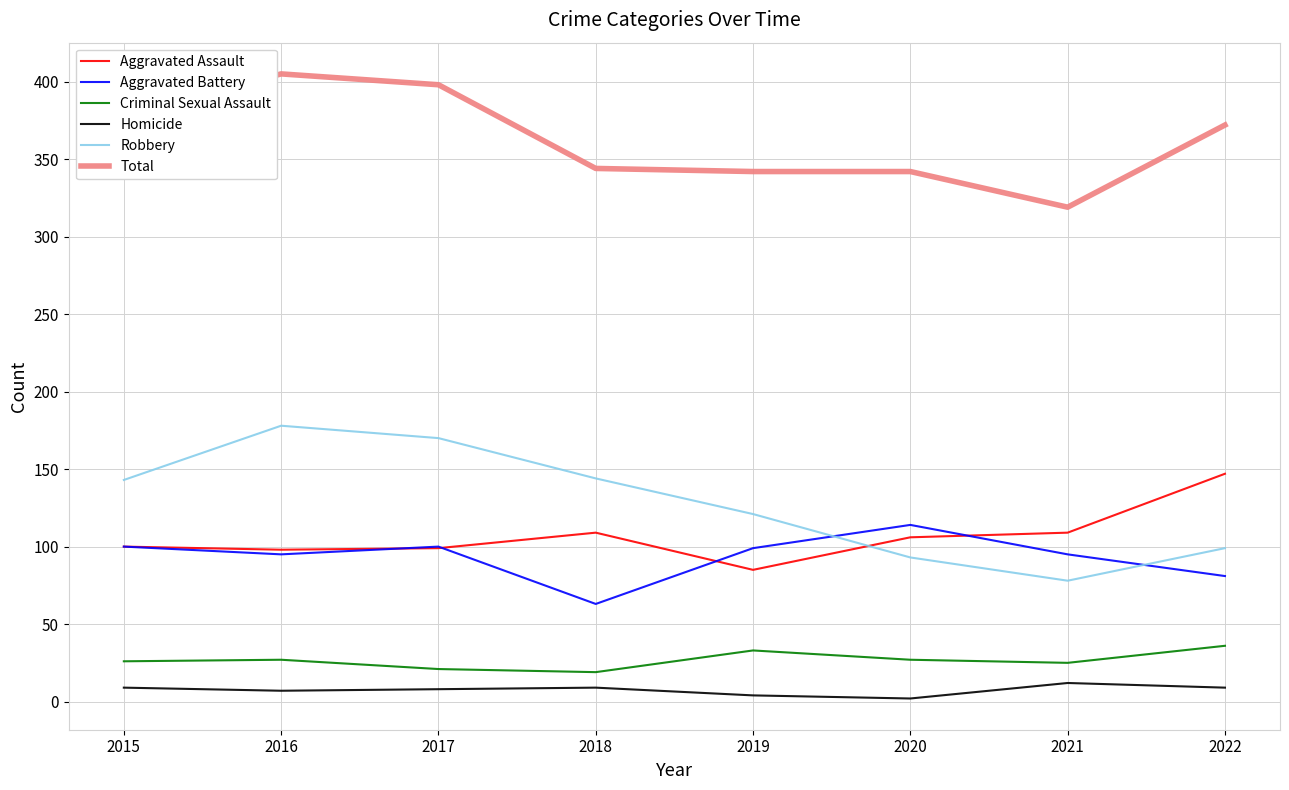

Does the chart have visible grid lines?

Yes